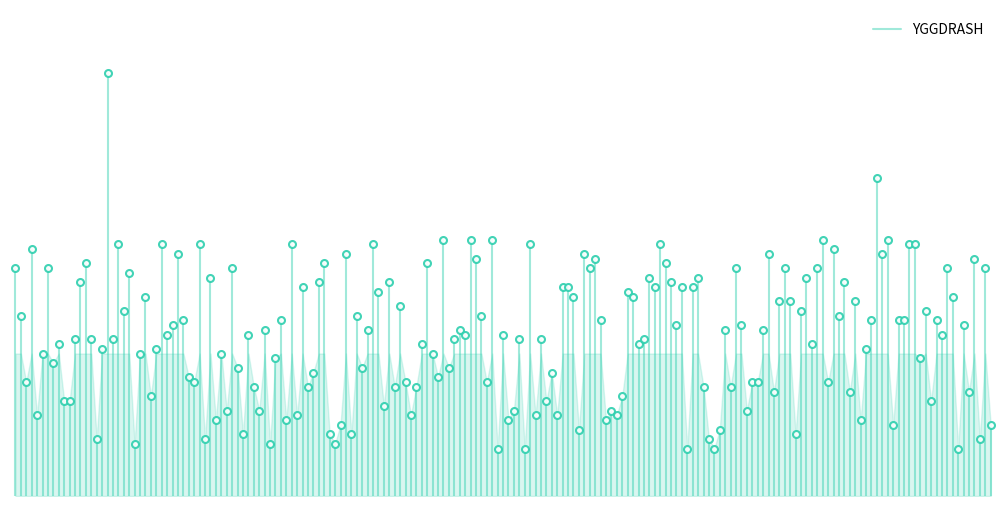

How many lines are shown in the chart?

1